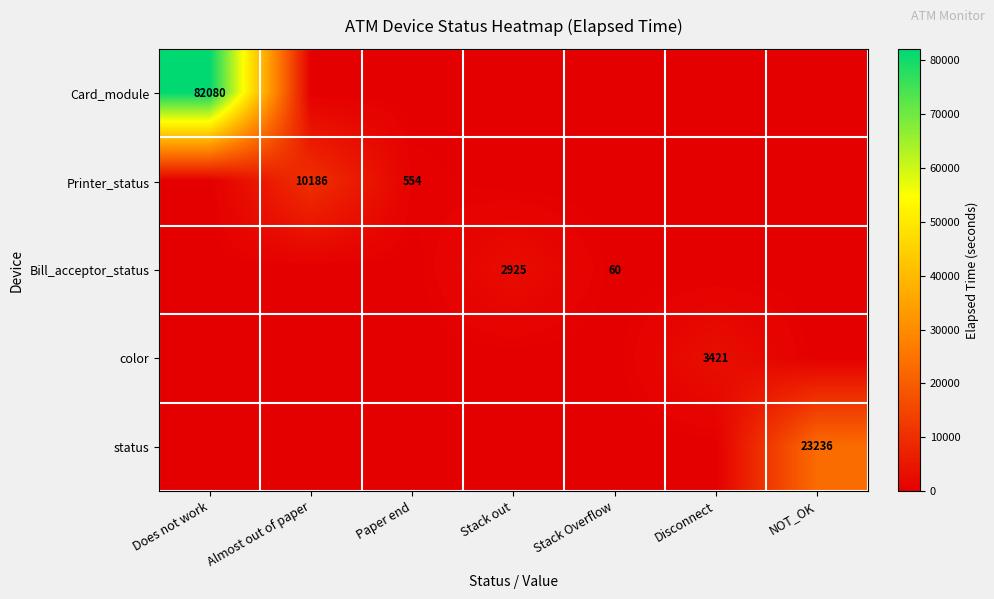

What is the spread (max minus min) of values at Stack Overflow?

60